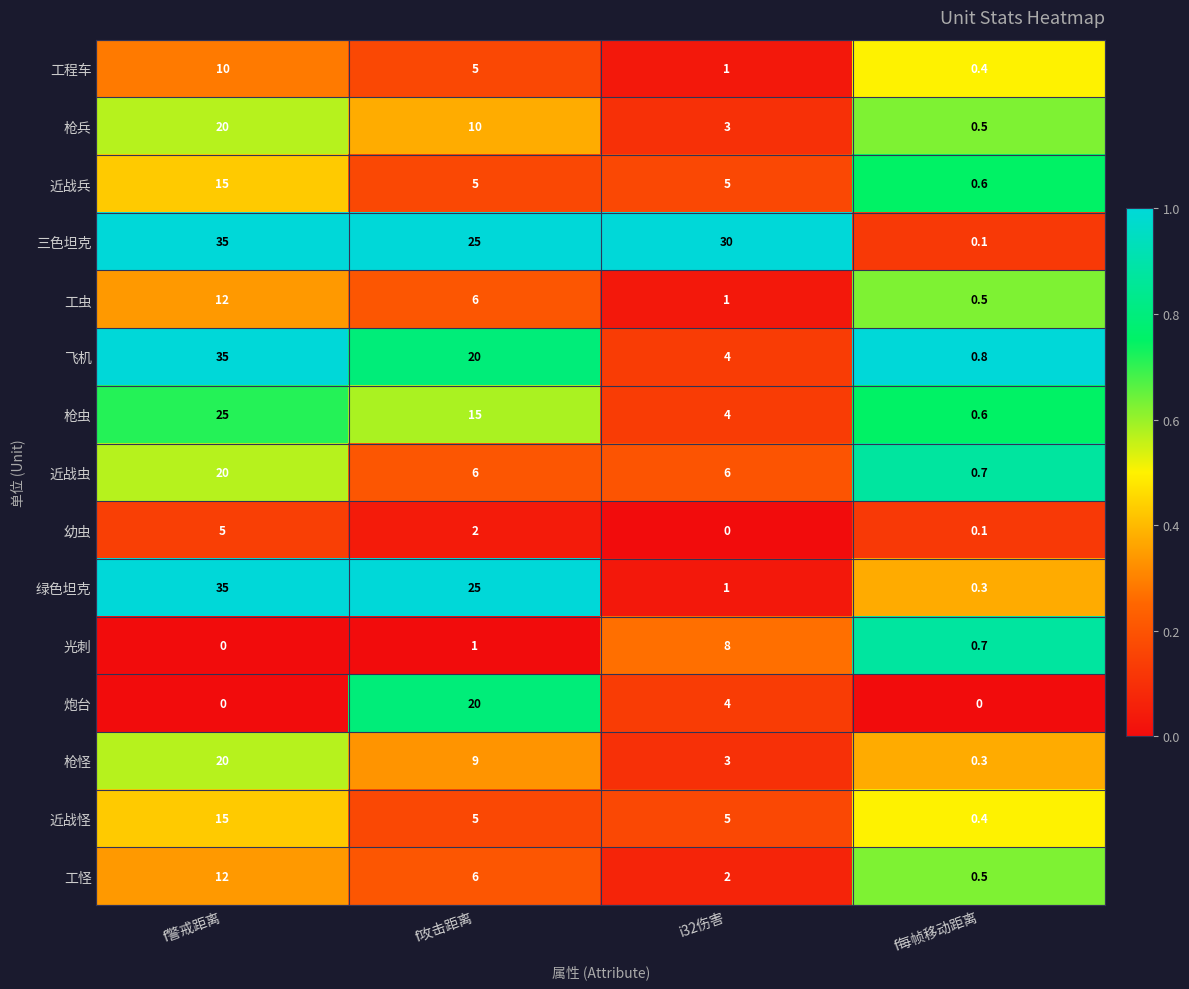

Which series changed the most between f攻击距离 and f每帧移动距离?

三色坦克